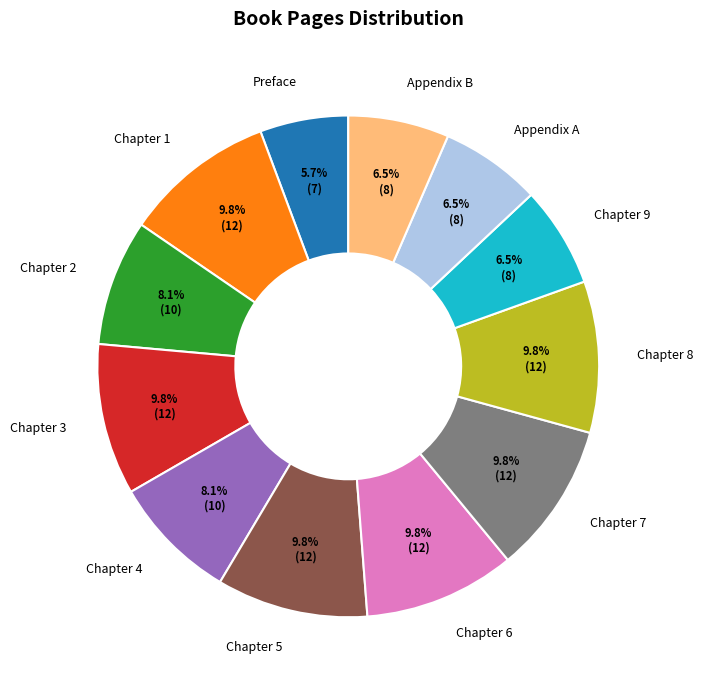

To the nearest percent, what is the difference between the Chapter 7 and Appendix A slice percentages?

3%